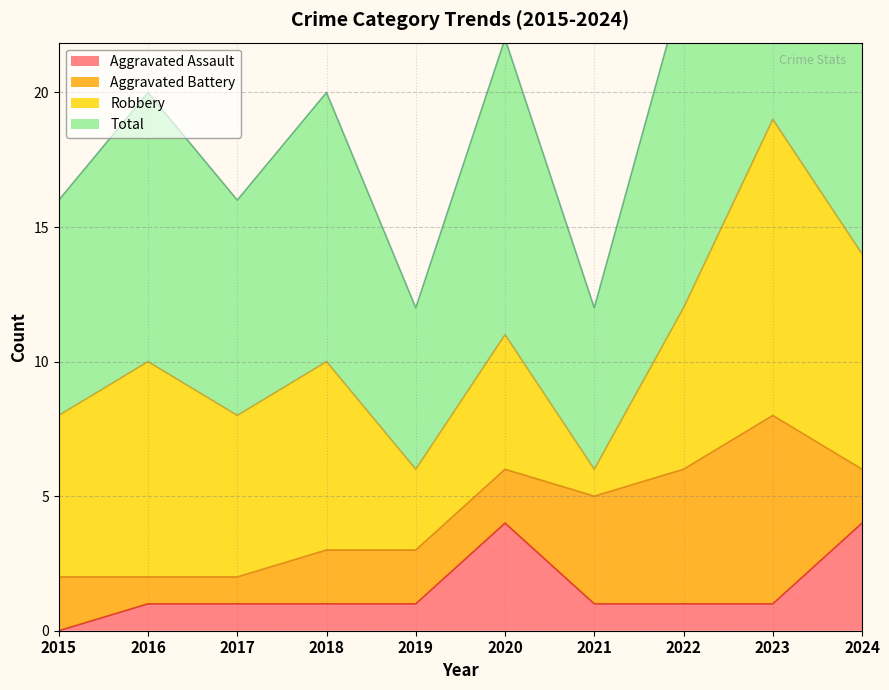

What is the lowest value of the Total series?

12